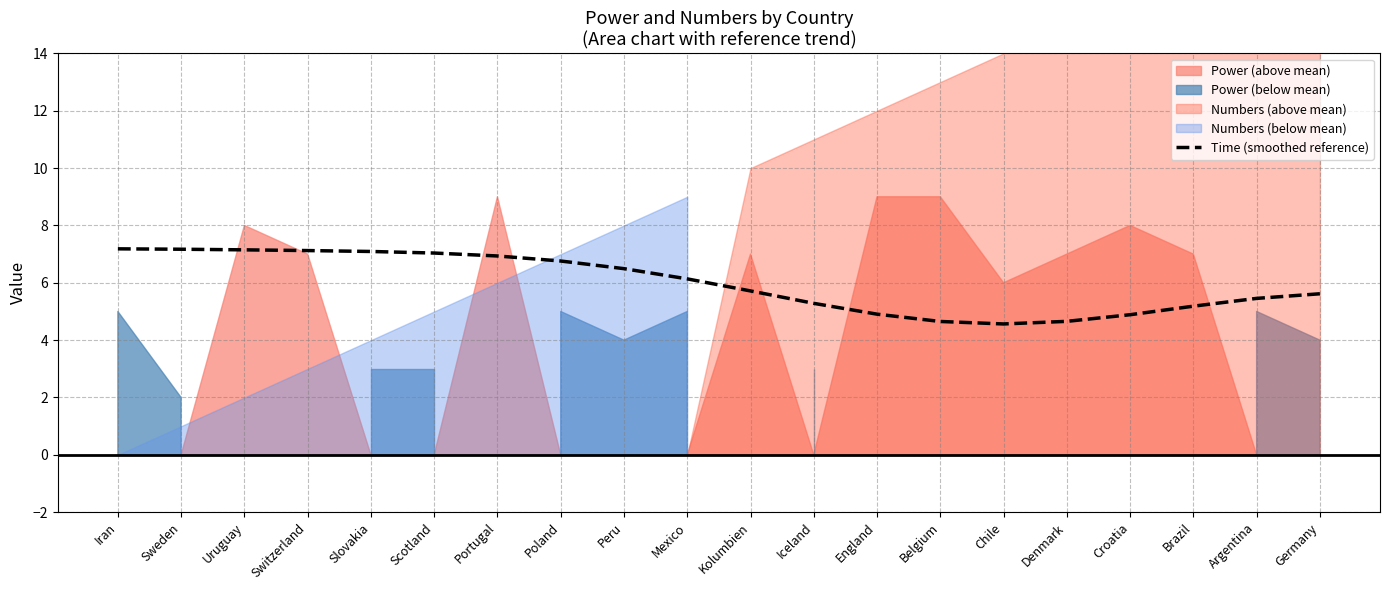

What is the difference between the values at Sweden and Germany?

1.6